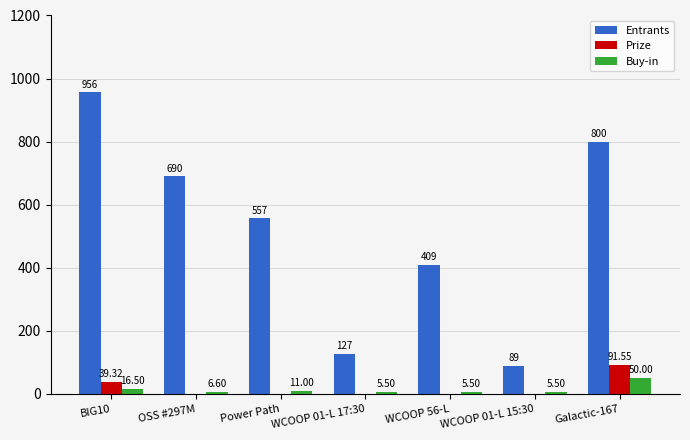

Between BIG10 and WCOOP 56-L, which series saw the biggest shift?

Entrants